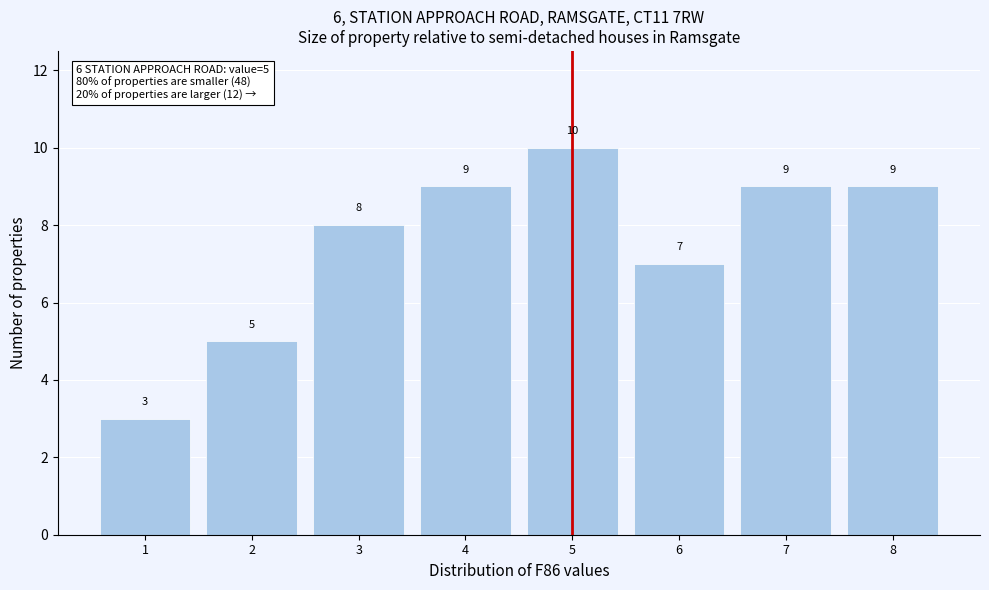

Reading left to right, list every bar in this chart as the range it spans on the x-axis followed by its height.

0.5 to 1.5: 3
1.5 to 2.5: 5
2.5 to 3.5: 8
3.5 to 4.5: 9
4.5 to 5.5: 10
5.5 to 6.5: 7
6.5 to 7.5: 9
7.5 to 8.5: 9